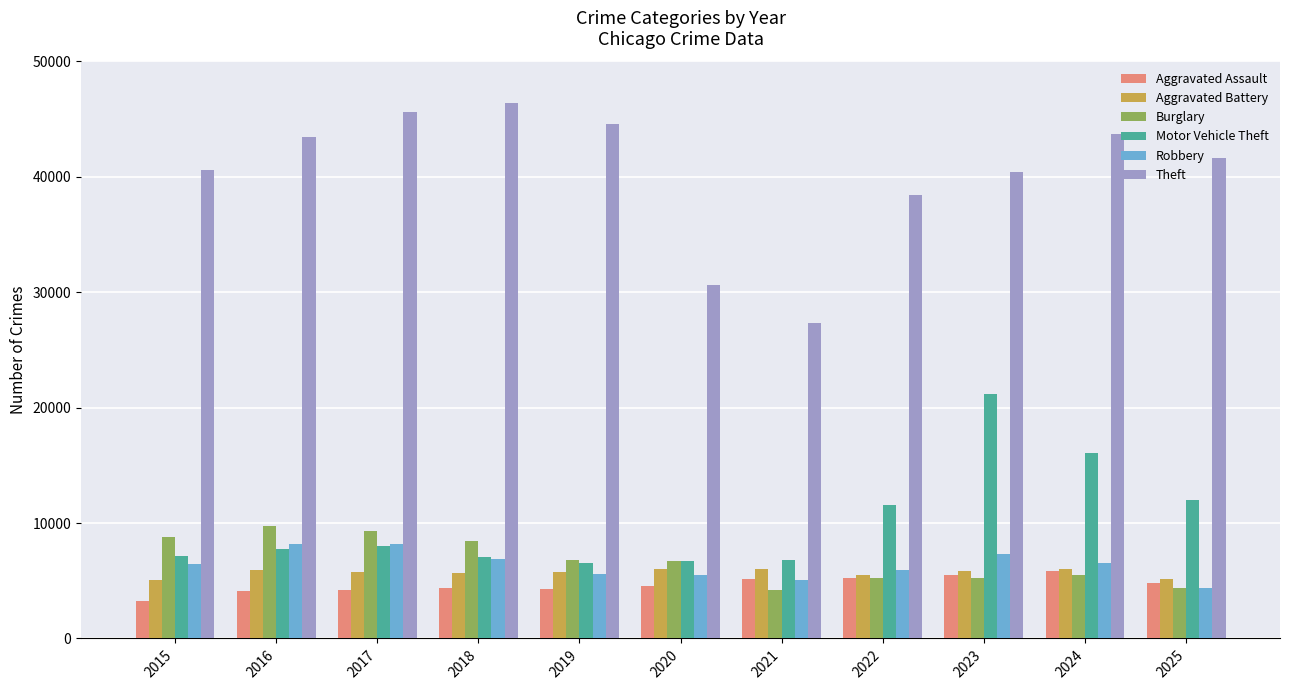

What is the sum of the Robbery values at 2019 and 2022?

11524